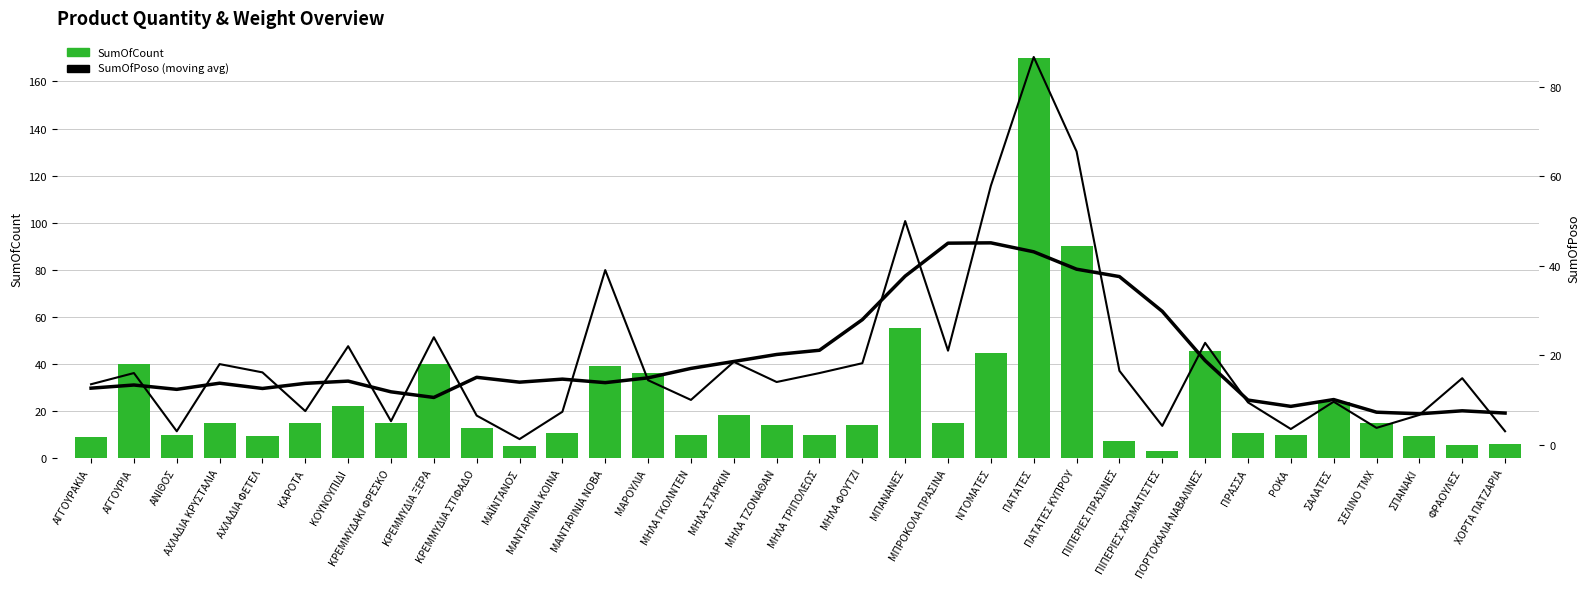

Between ΜΑΡΟΥΛΙΑ and ΑΧΛΑΔΙΑ ΦΕΤΕΛ, which is larger?

ΜΑΡΟΥΛΙΑ